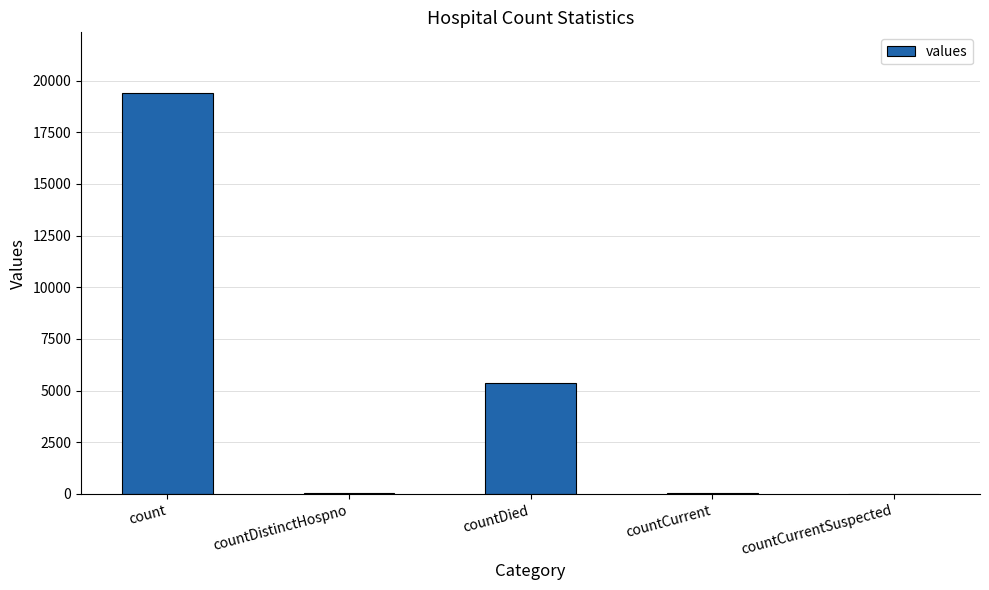

What is the sum of all values?

24875